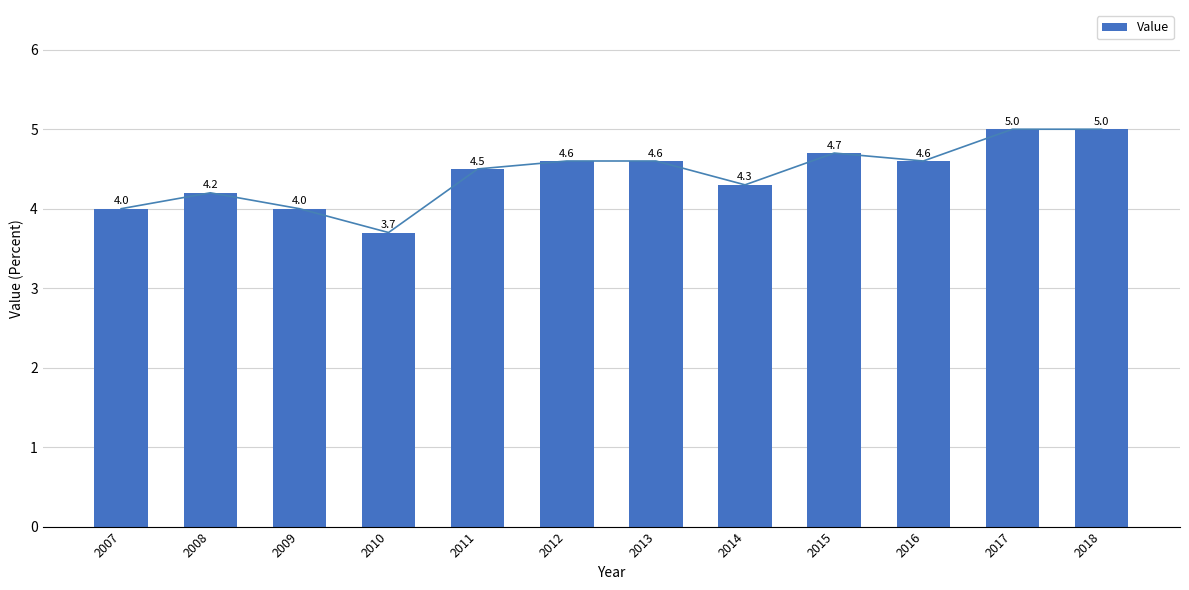

What is the difference between the second highest and second lowest values?

1.0